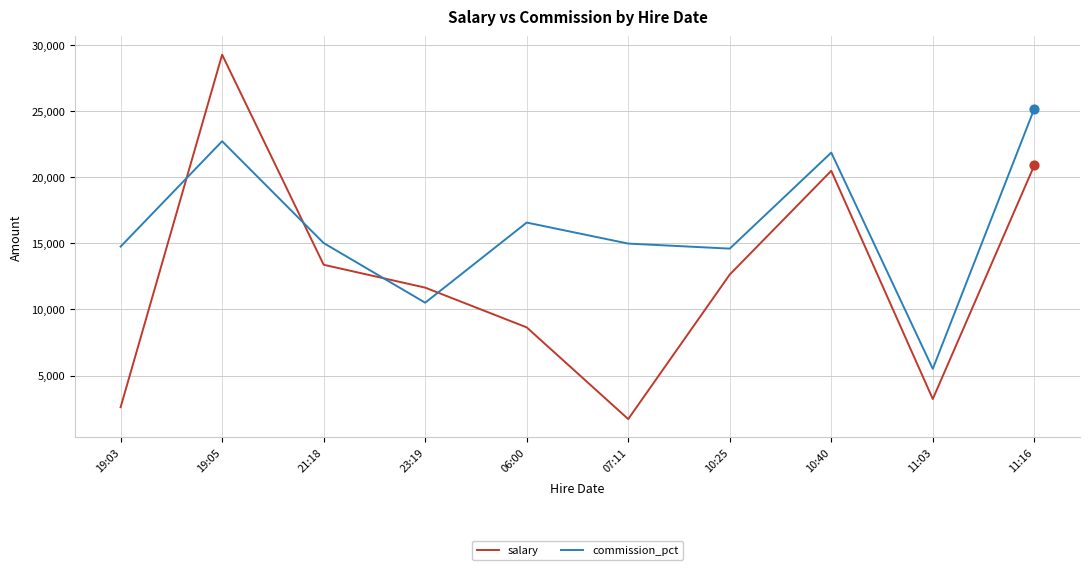

What is the spread (max minus min) of values at 11:03?

2283